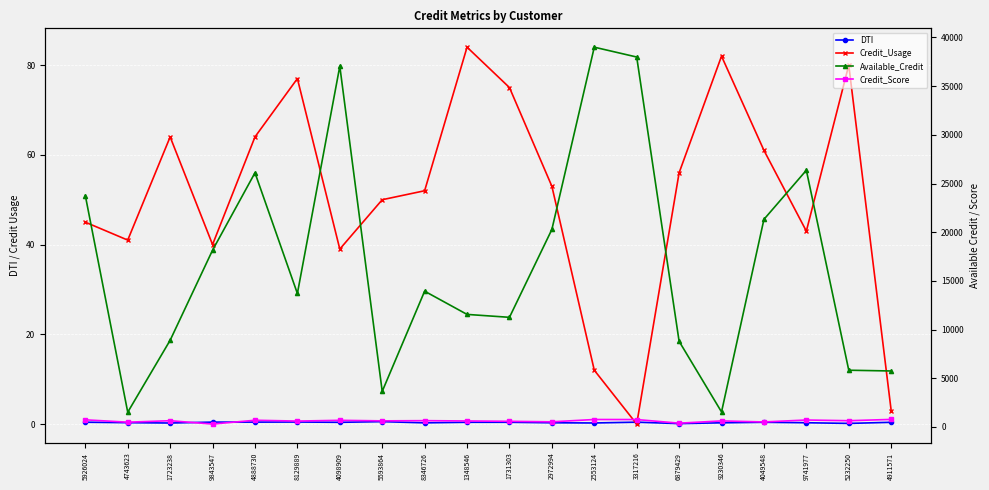

Reading left to right, transcribe all the data shown in this chart.

DTI: 5926024=0.4	4743623=0.3	1723238=0.2	9843547=0.4	4888730=0.4	8129889=0.5	4098909=0.4	5593864=0.5	8346726=0.3	1348546=0.4	1731303=0.4	2972994=0.3	2553124=0.2	3317216=0.4	6879429=0.1	9230346=0.3	4049548=0.4	9741977=0.3	5232250=0.1	4911571=0.4
Credit_Usage: 5926024=45.0	4743623=41.0	1723238=64.0	9843547=40.0	4888730=64.0	8129889=77.0	4098909=39.0	5593864=50.0	8346726=52.0	1348546=84.0	1731303=75.0	2972994=53.0	2553124=12.0	3317216=0.0	6879429=56.0	9230346=82.0	4049548=61.0	9741977=43.0	5232250=80.0	4911571=3.0
Available_Credit: 5926024=23762.0	4743623=1517.0	1723238=8905.0	9843547=18156.0	4888730=26104.0	8129889=13708.0	4098909=37048.0	5593864=3656.0	8346726=13945.0	1348546=11560.0	1731303=11261.0	2972994=20282.0	2553124=39002.0	3317216=37991.0	6879429=8797.0	9230346=1545.0	4049548=21320.0	9741977=26363.0	5232250=5828.0	4911571=5751.0
Credit_Score: 5926024=735.0	4743623=493.0	1723238=644.0	9843547=300.0	4888730=691.0	8129889=607.0	4098909=684.0	5593864=628.0	8346726=649.0	1348546=618.0	1731303=582.0	2972994=530.0	2553124=768.0	3317216=763.0	6879429=391.0	9230346=623.0	4049548=517.0	9741977=716.0	5232250=644.0	4911571=777.0